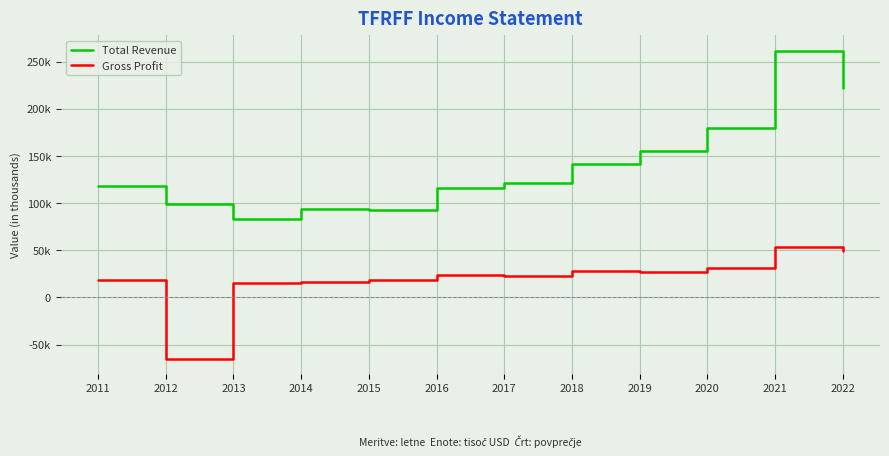

Which series changed the most between 2014 and 2021?

Total Revenue